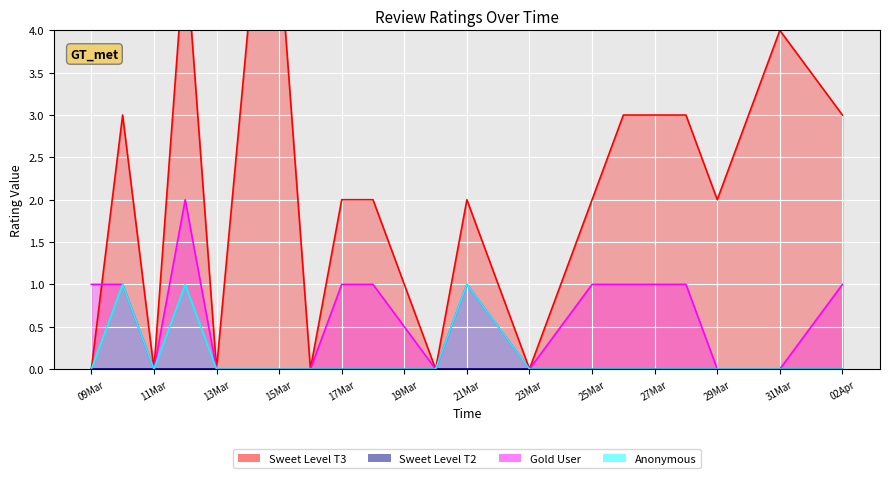

Between 2020-03-23 and 2020-03-21, which is larger?

2020-03-21